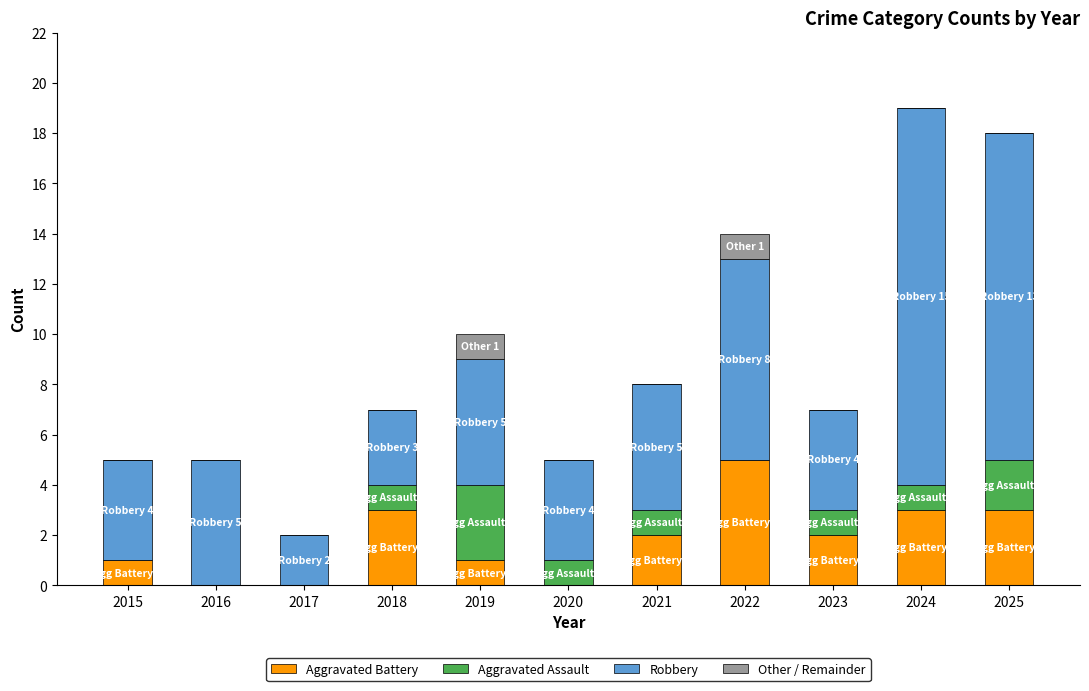

At which label does Aggravated Battery first exceed 2?

2018